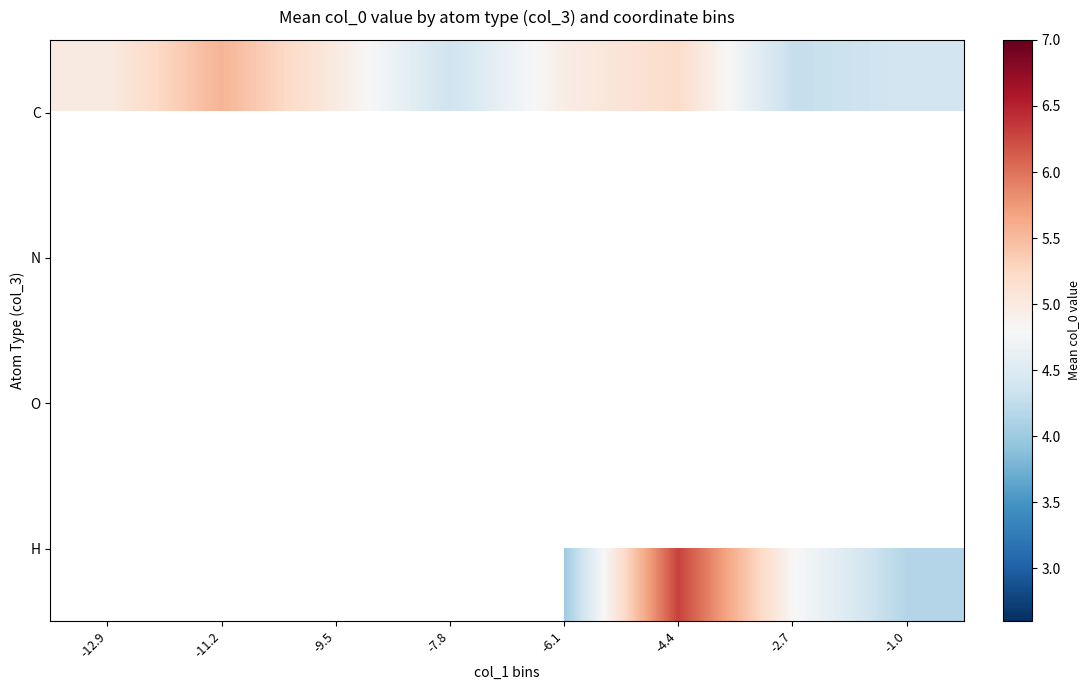

Is it true that C equals 5.0 at -9.5?

True